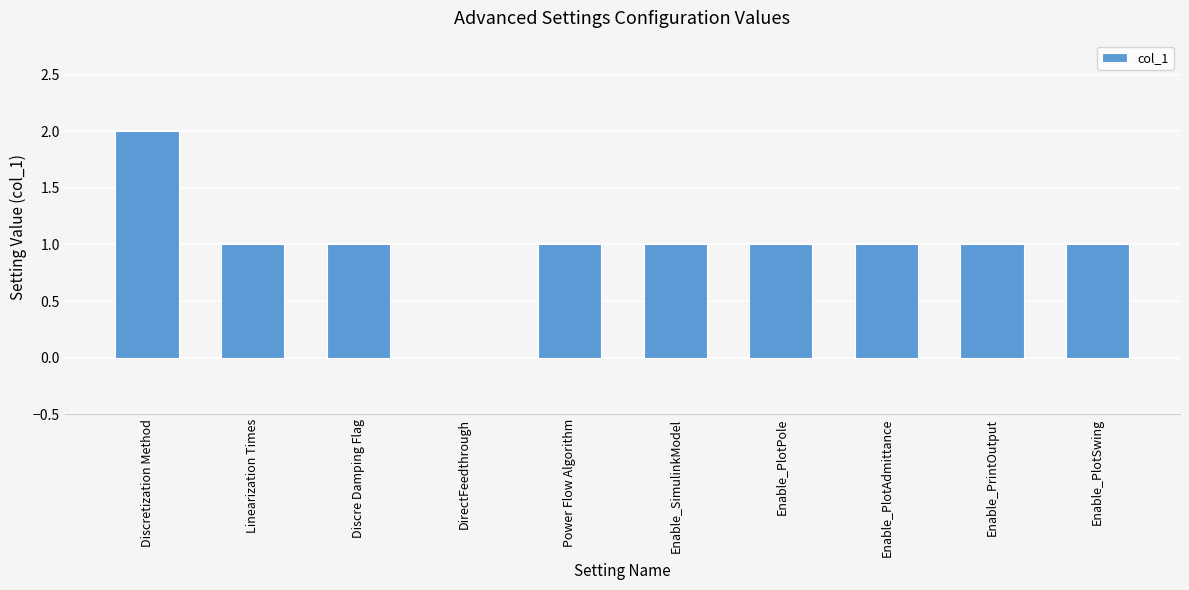

Reading left to right, transcribe all the data shown in this chart.

2	1	1	0	1	1	1	1	1	1